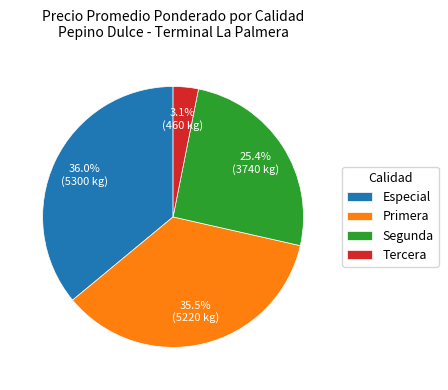

Is there a majority slice in this chart?

No